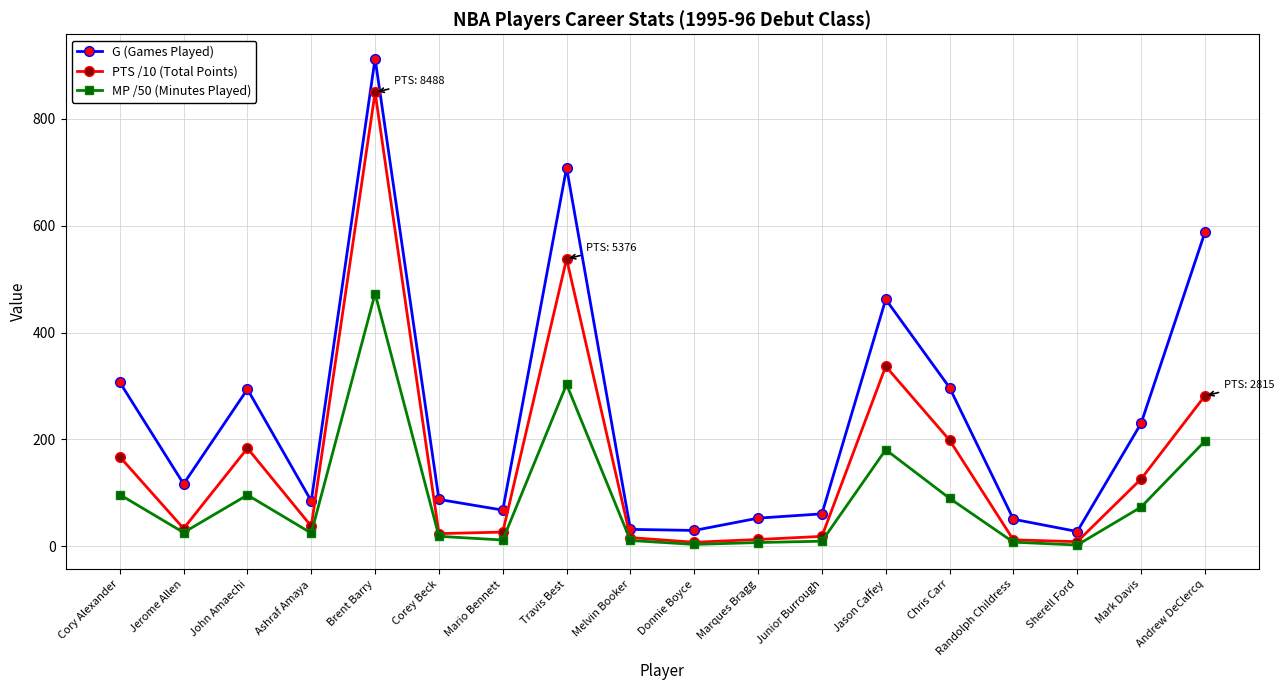

What is the label of the 14th point from the left?

Chris Carr